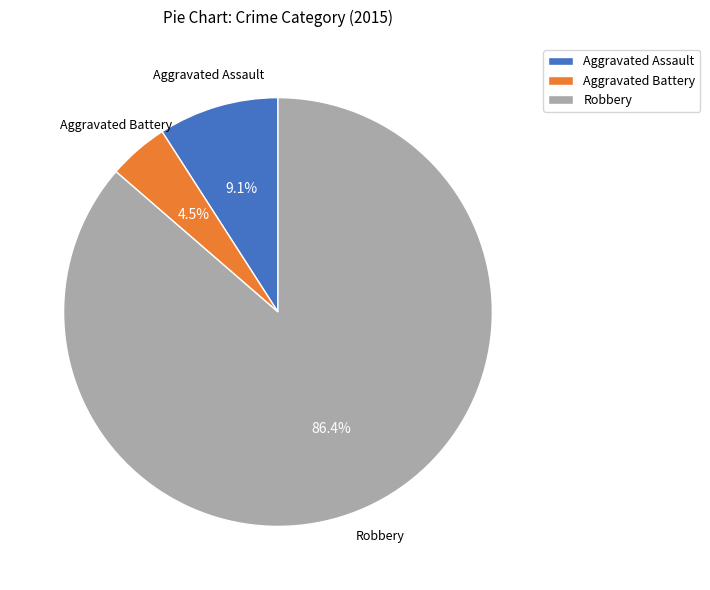

What is the largest slice in the pie chart?

Robbery